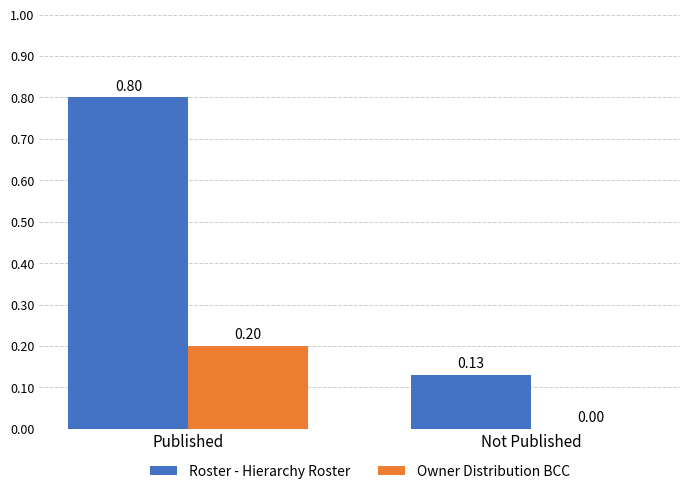

Which series changed the most between Published and Not Published?

Roster - Hierarchy Roster